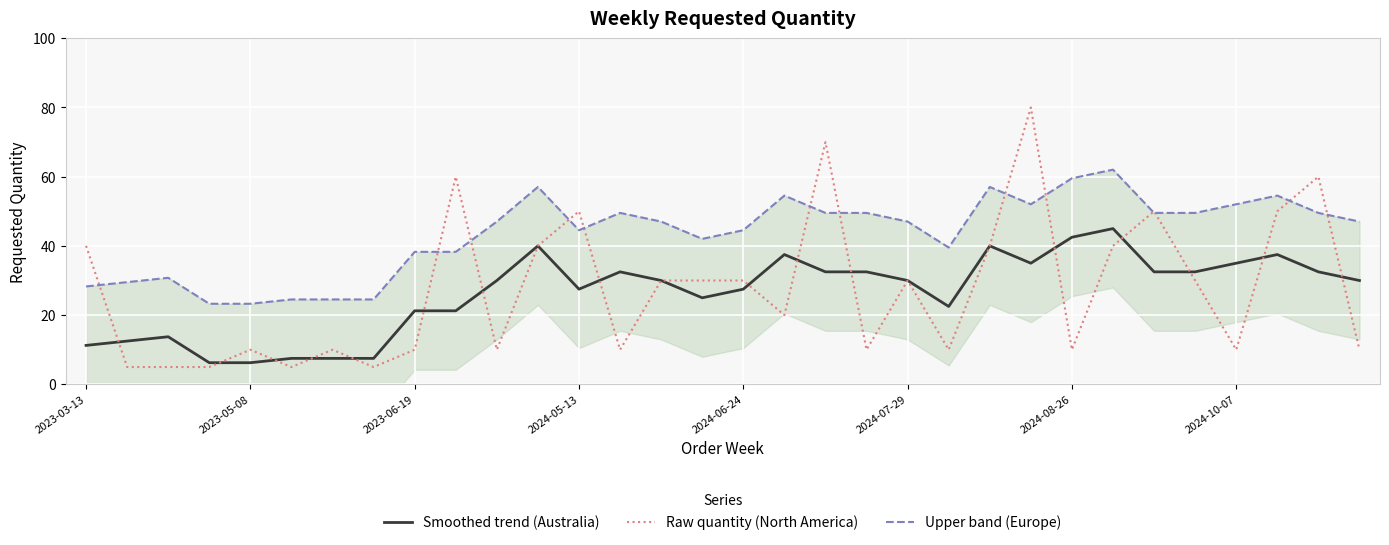

What is the maximum value shown in the chart?

80.0